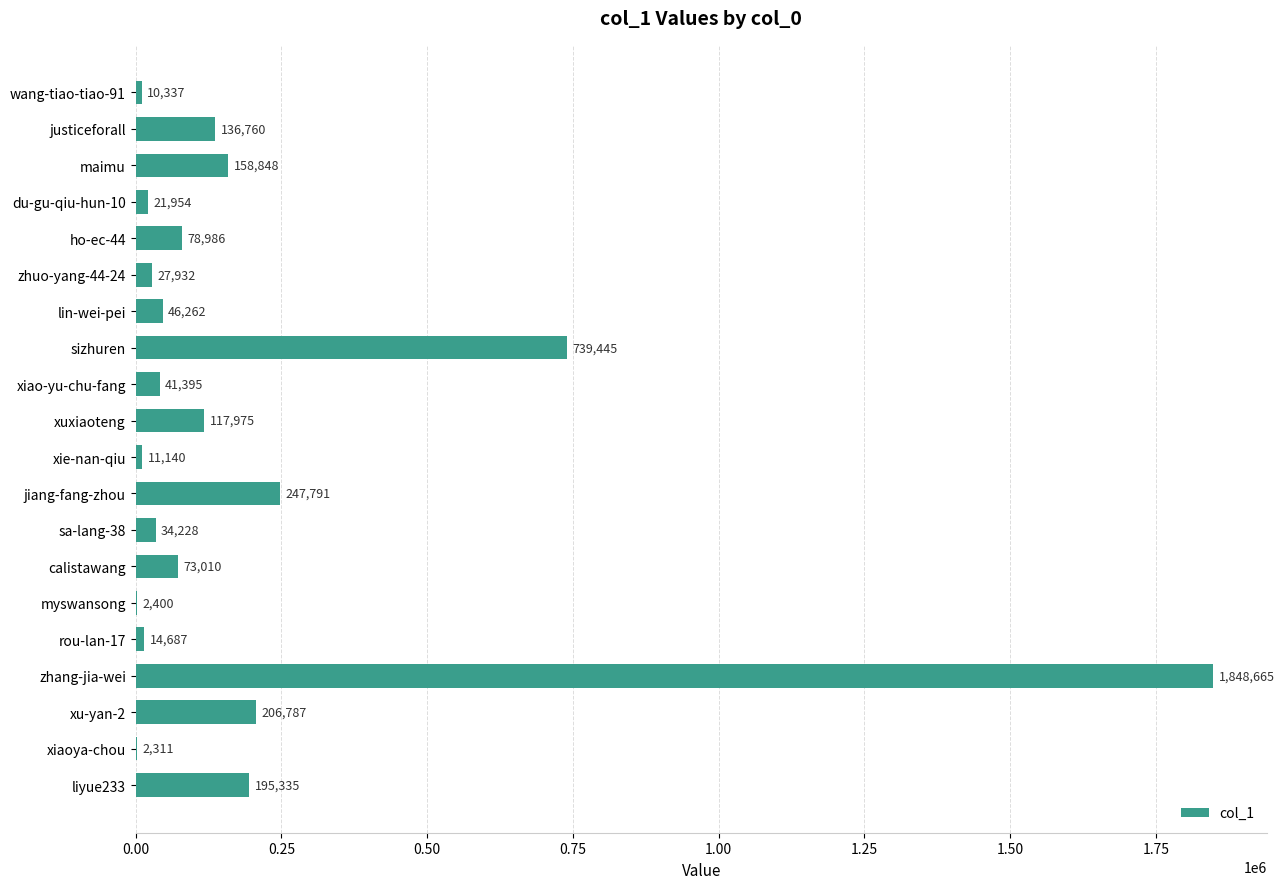

Where is the data nearest to the value 925488?

sizhuren